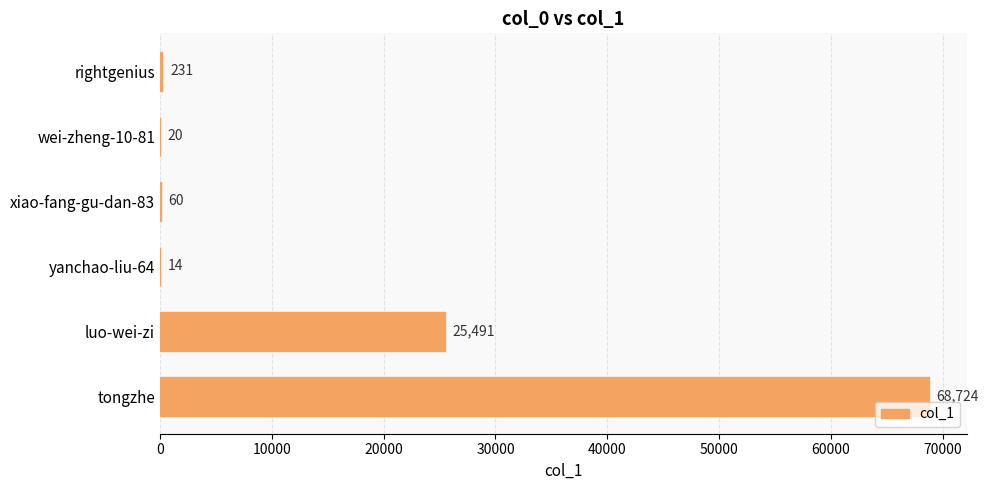

What is the change in value from luo-wei-zi to tongzhe?

+43233